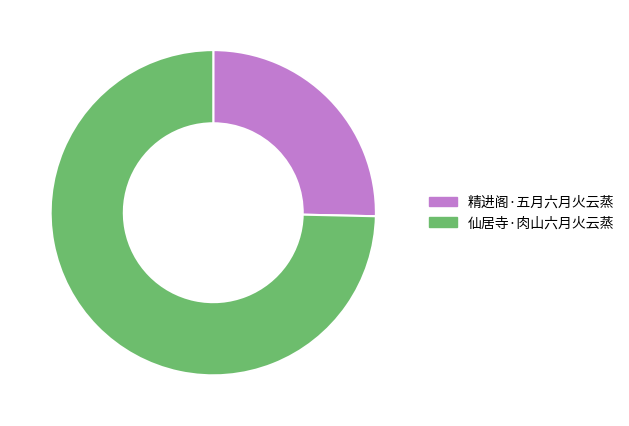

Approximately how many times larger is the value at 精进阁·五月六月火云蒸 compared to 仙居寺·肉山六月火云蒸?

0.3